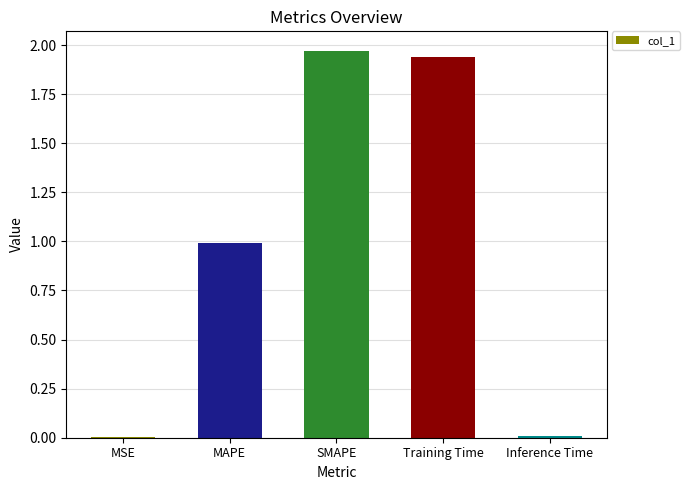

What is the change in value from MAPE to SMAPE?

+1.0